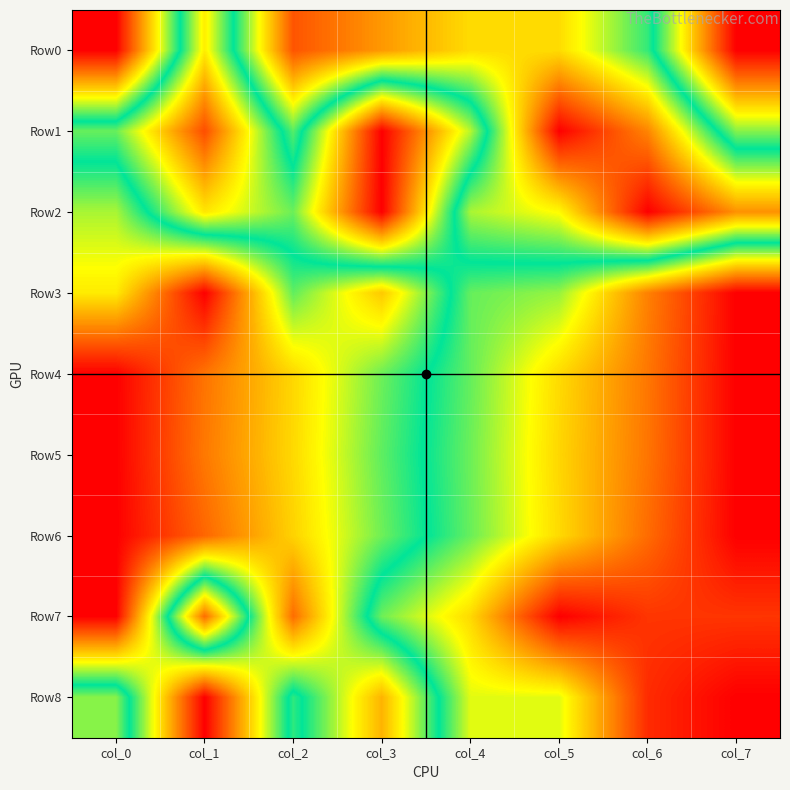

At which category does the chart reach its minimum across all series?

col_0